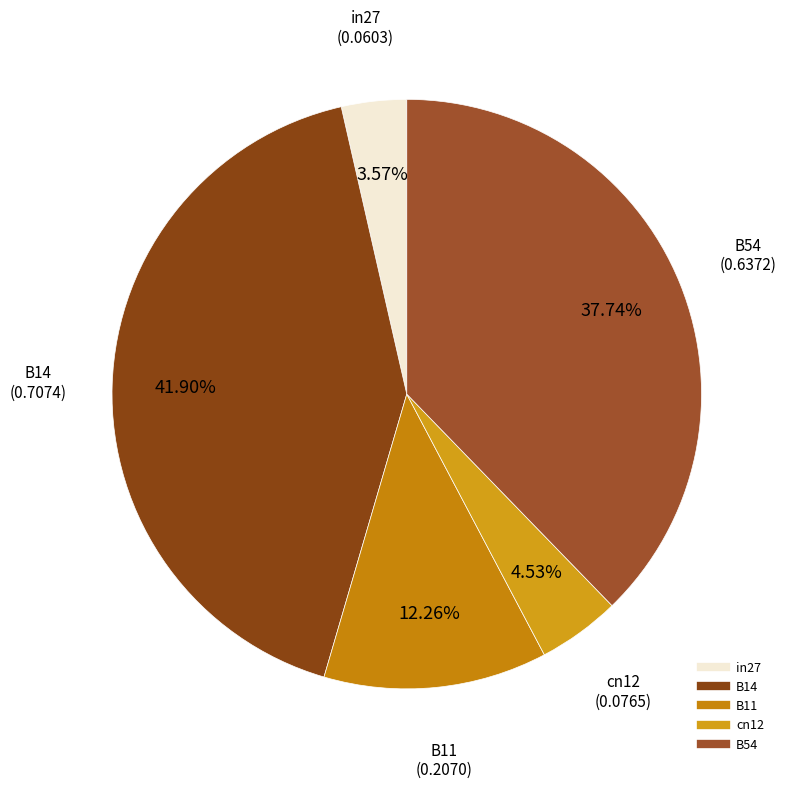

To the nearest percent, what is the average slice percentage?

20%